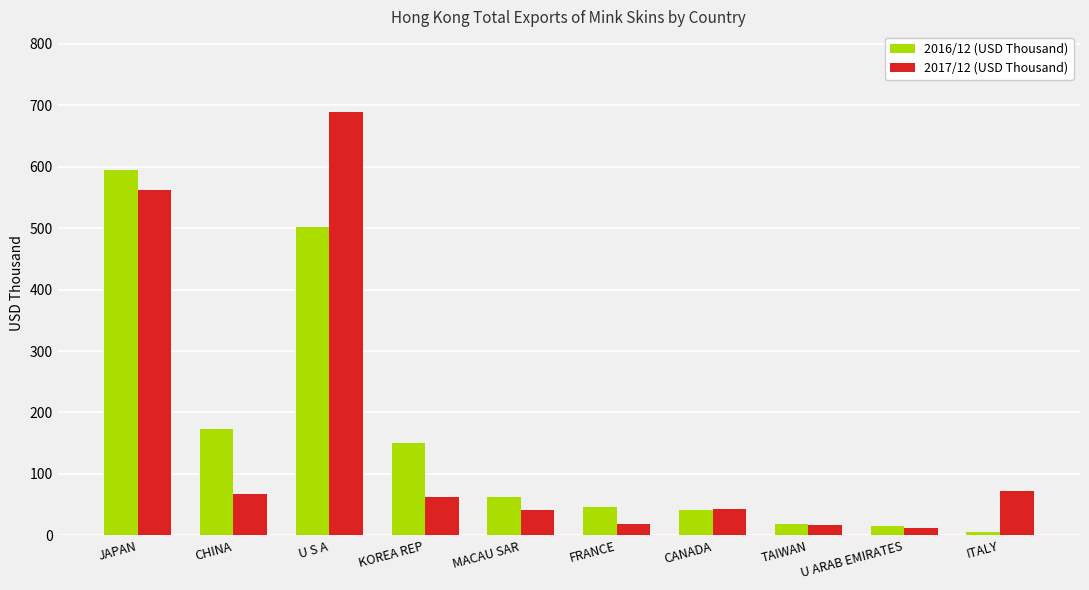

How many bars are there in total?

20